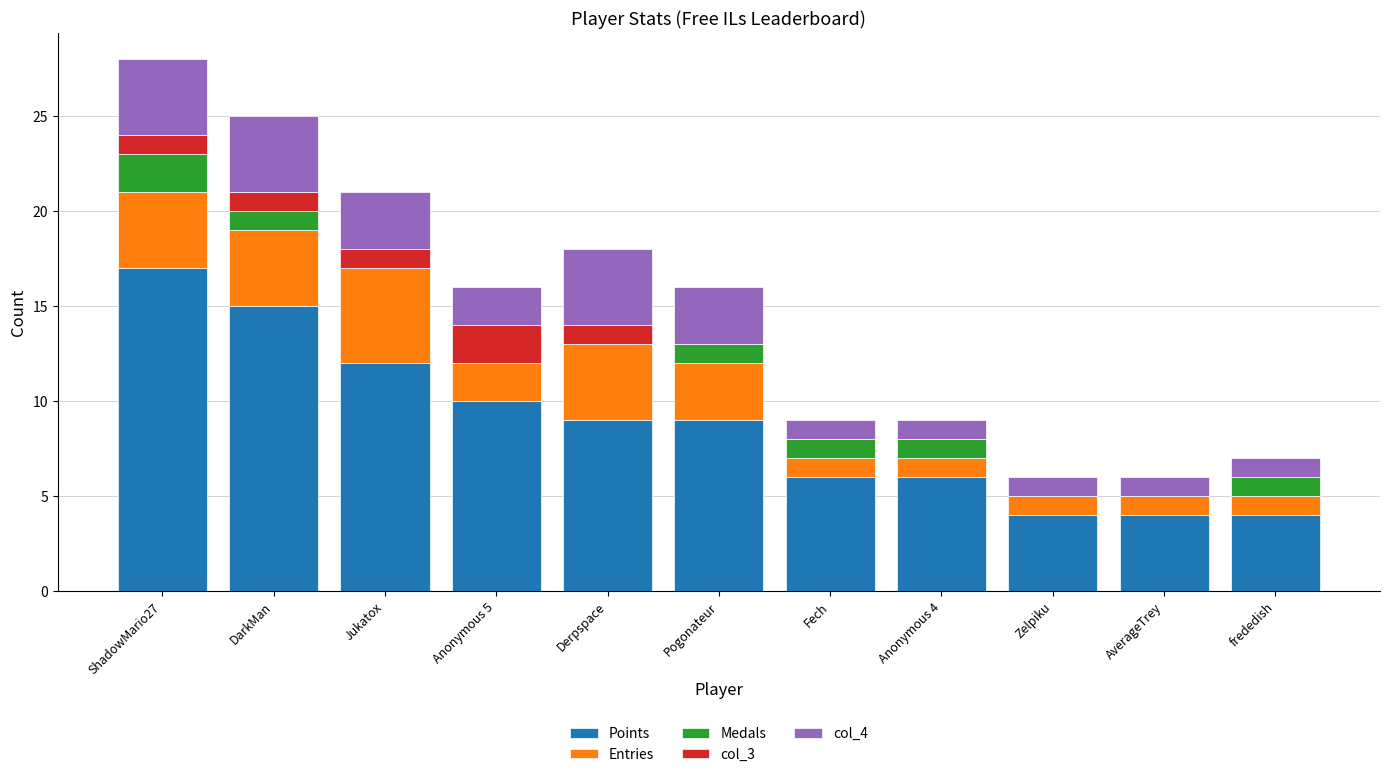

The value of Points at frededish is 7. True or false?

False